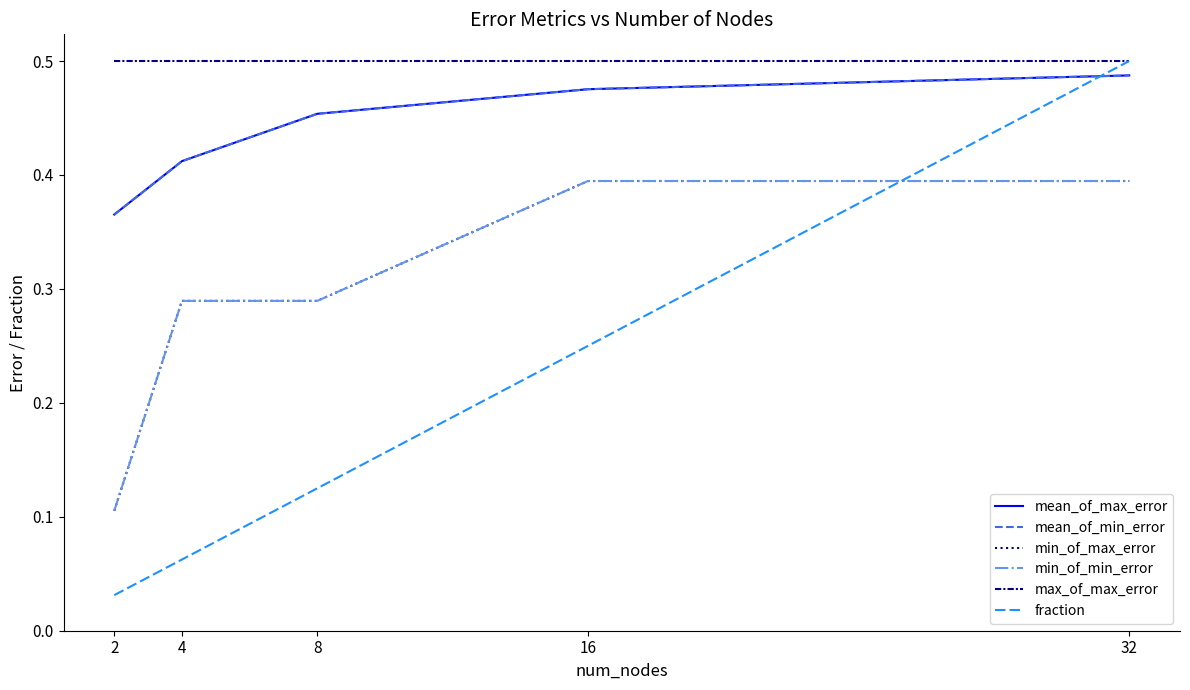

Does the chart have visible grid lines?

No